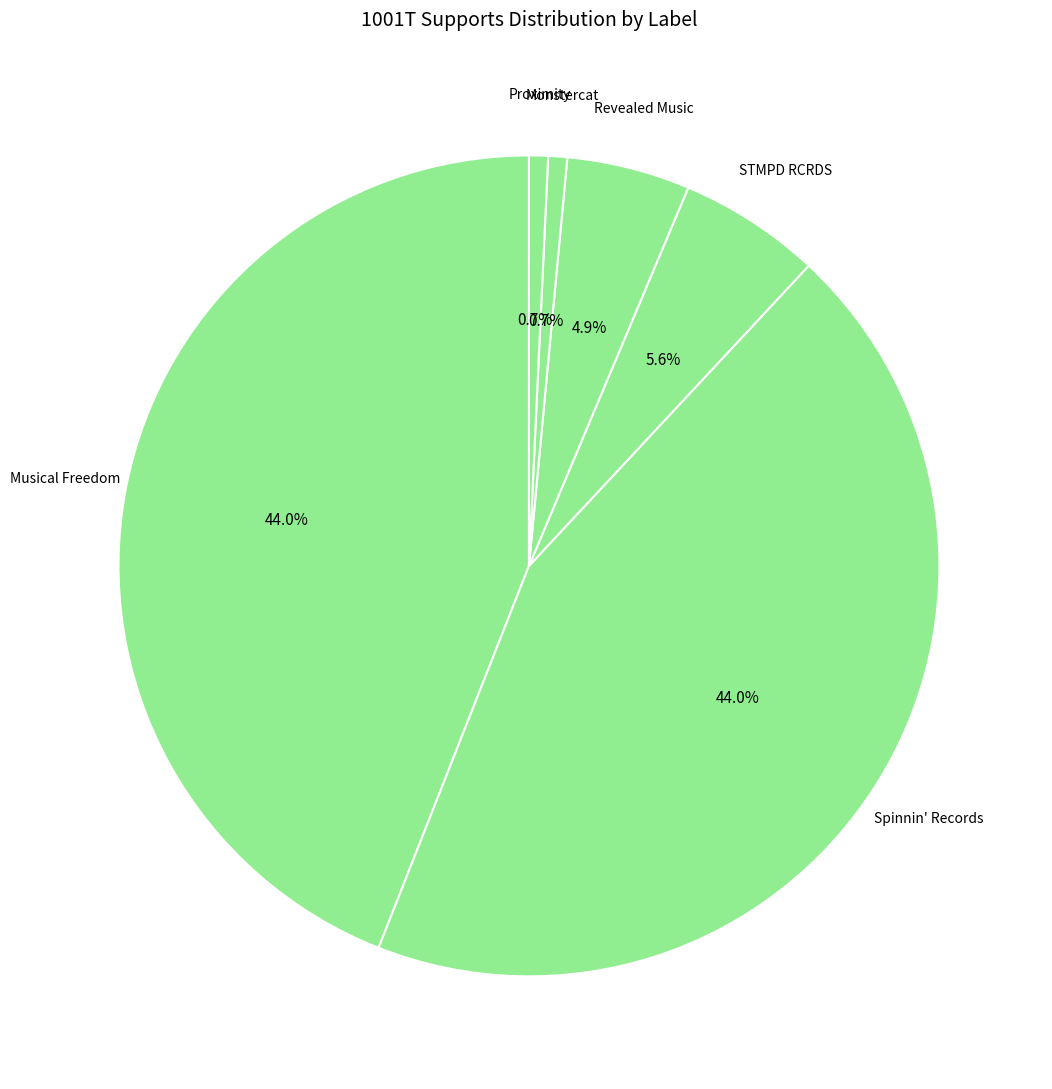

To the nearest percent, what percentage of the pie is STMPD RCRDS?

6%